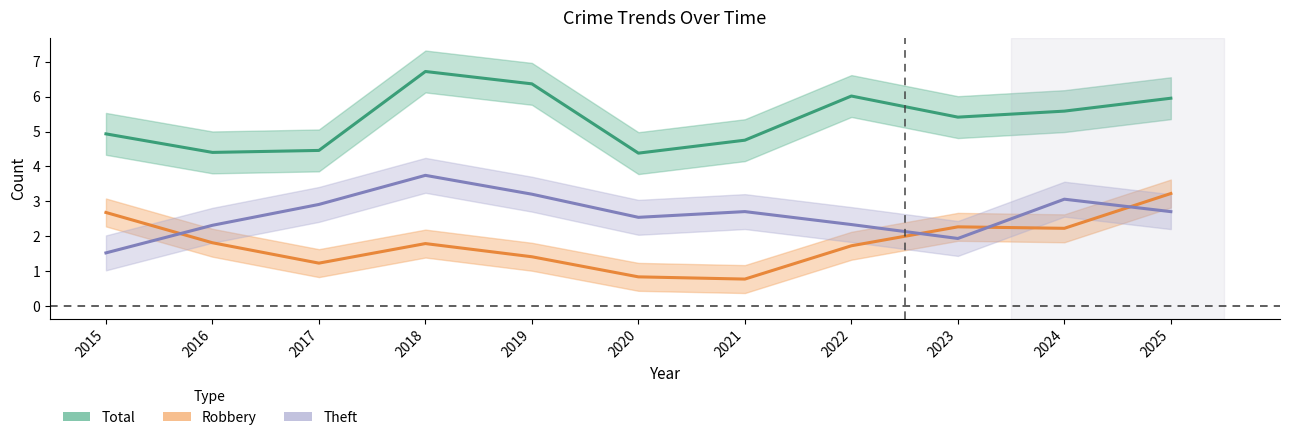

Rank the series at 2025 from lowest to highest value.

Theft, Robbery, Total